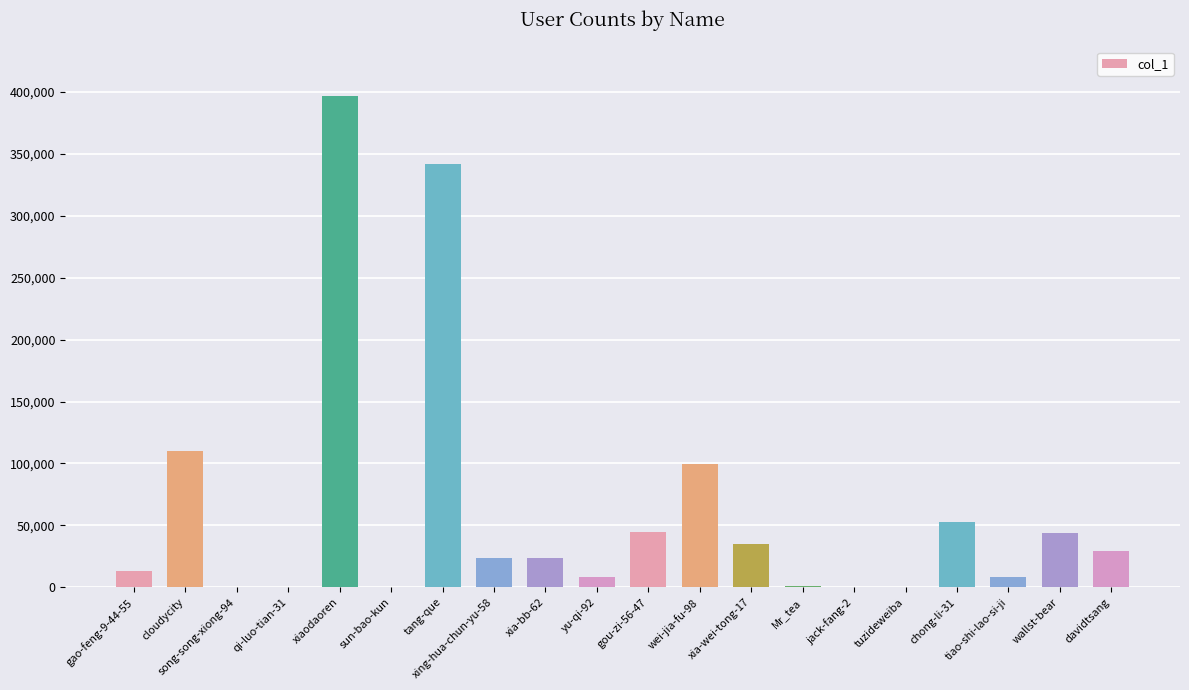

Is it true that the value at xiaodaoren is 533728?

False